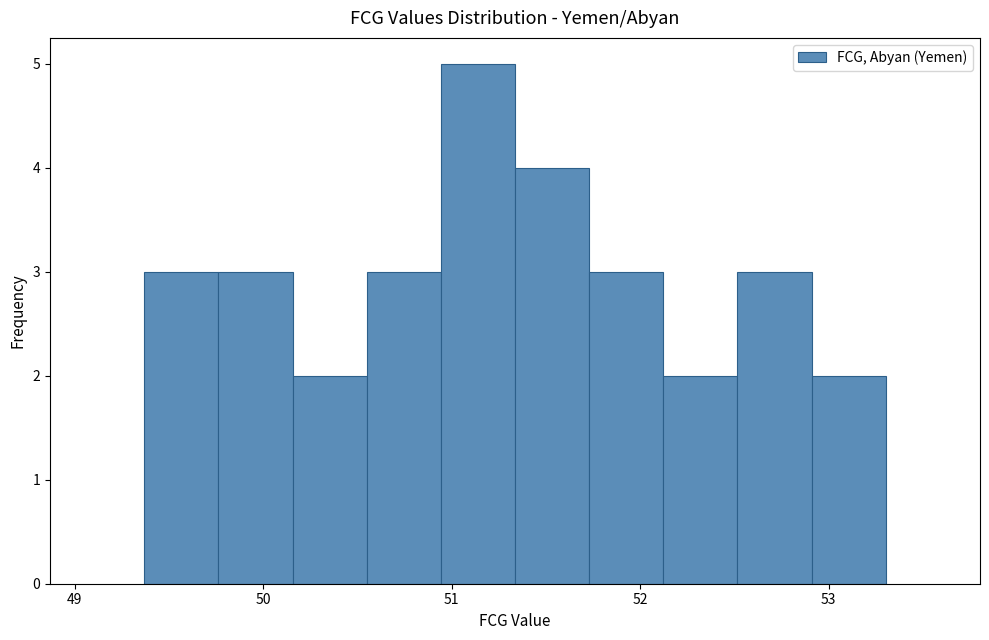

Read against the x-axis, roughly where is the centre of the tallest bar?

51.1